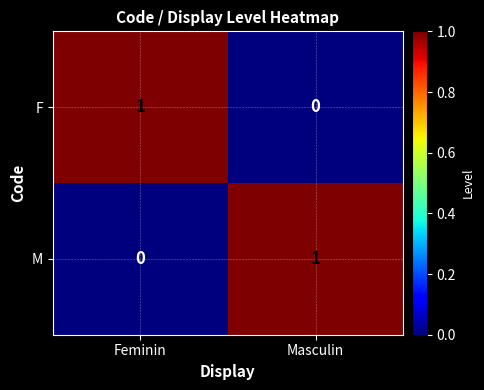

How many positive values does the M series have?

1